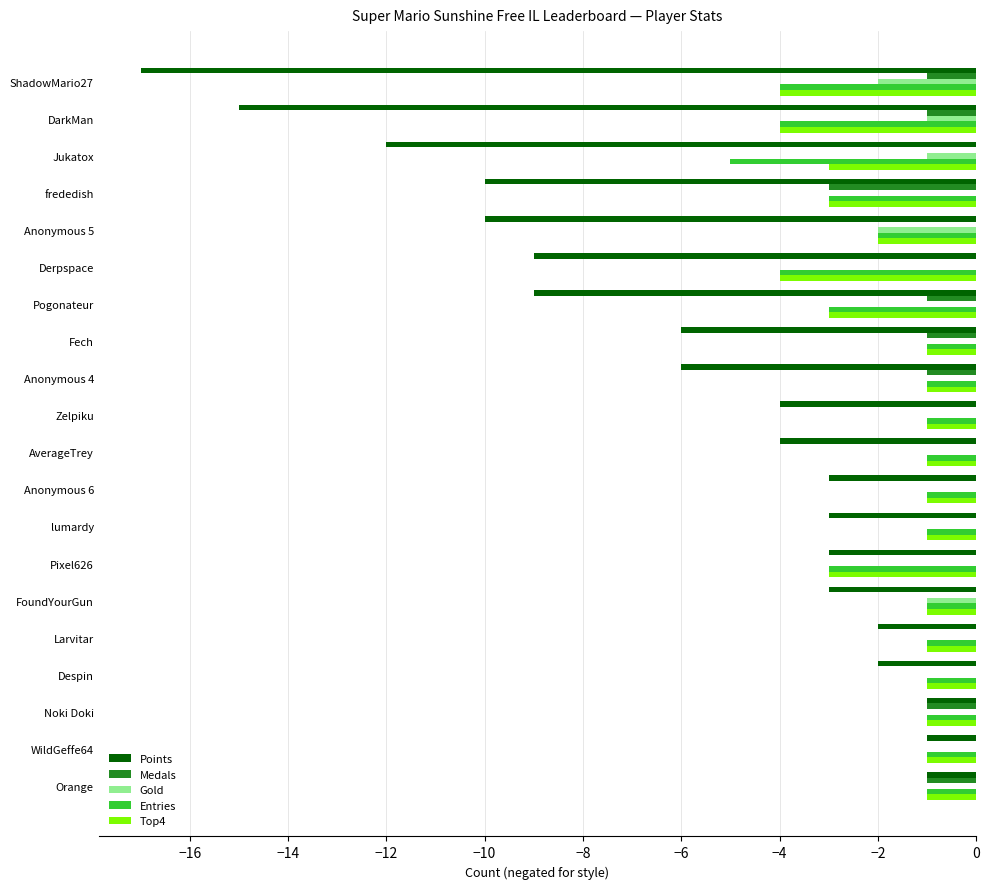

The Entries series shows -5 at Pogonateur. True or false?

False